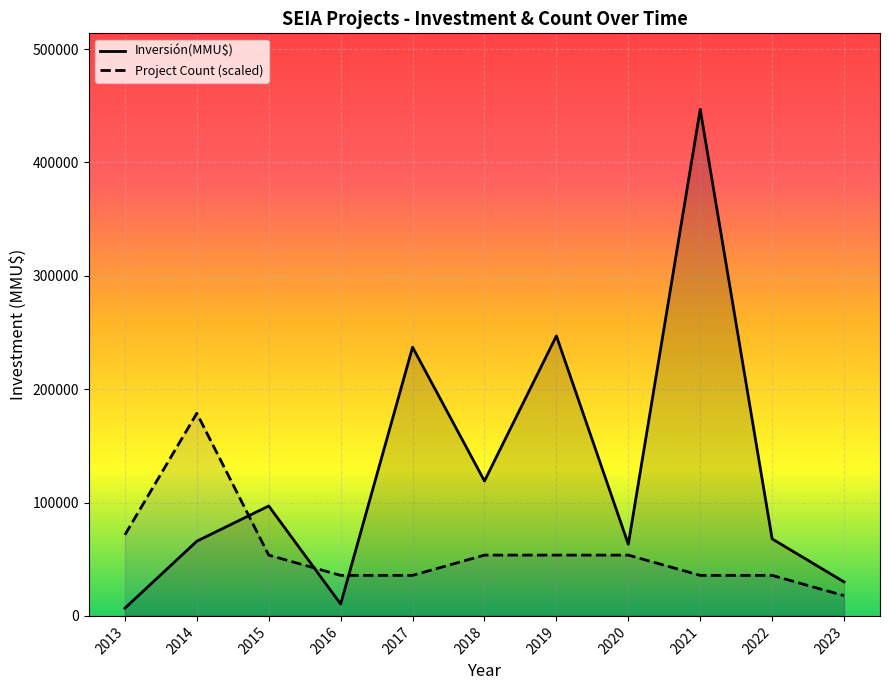

Which label corresponds to the smallest value in the chart?

2013-12